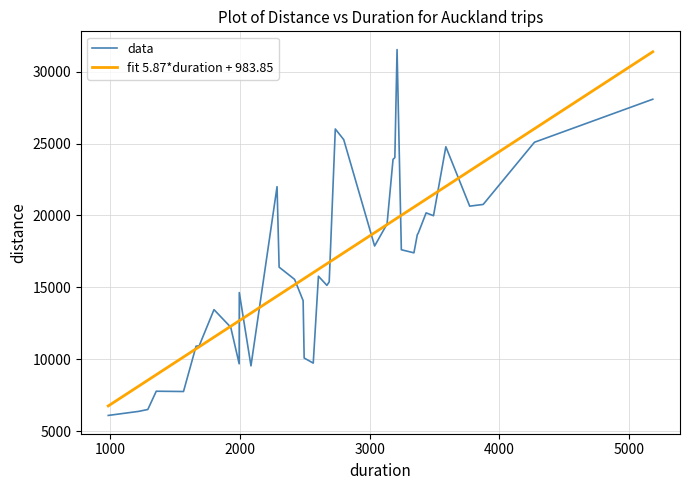

What is the maximum value shown in the chart?

31528.0